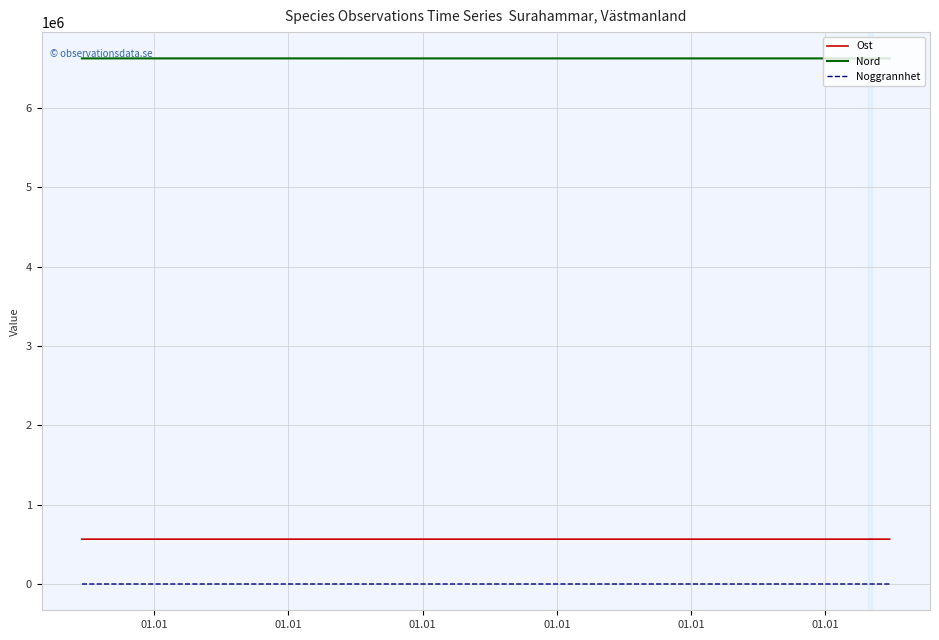

Is this an area chart (filled region under the line)?

No